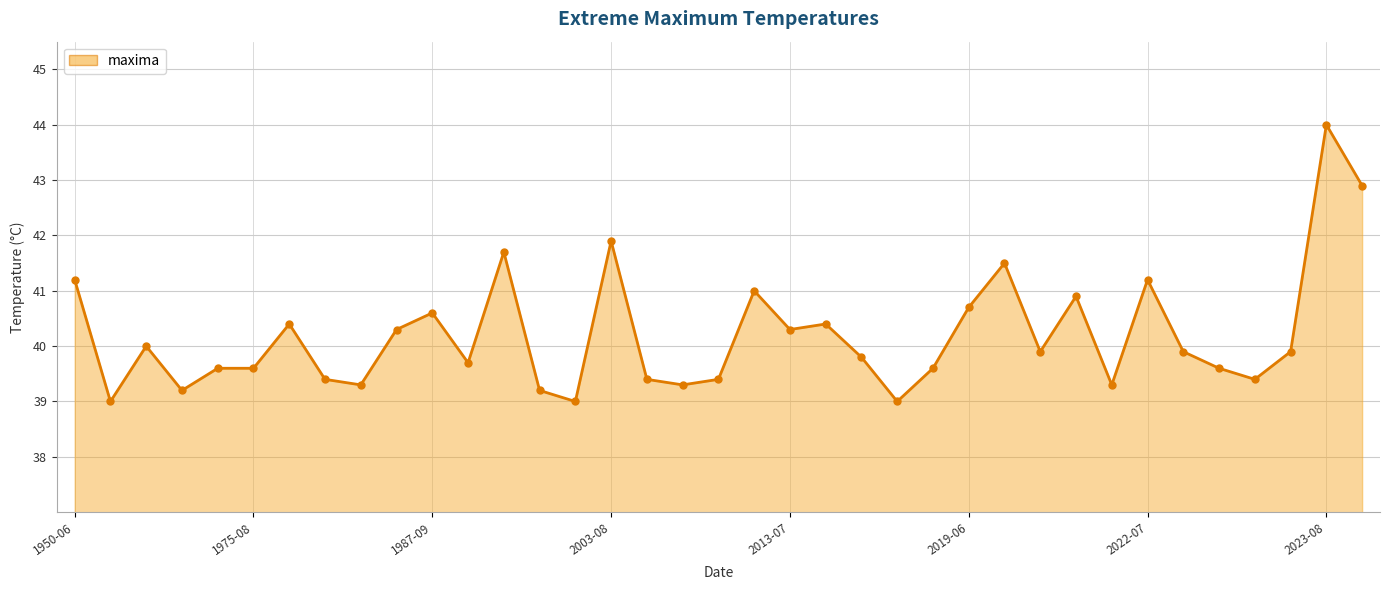

True or false: there are more than 1 points higher than both neighbors.

True